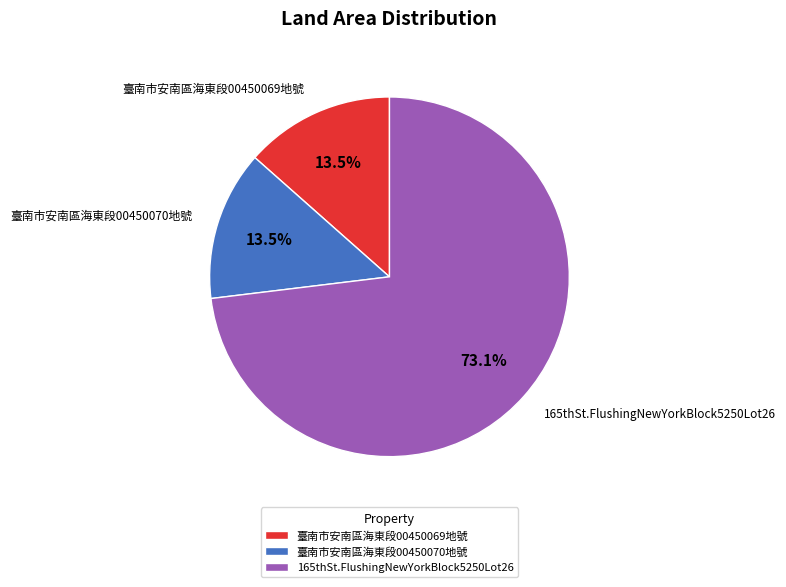

Which slice is the largest?

165thSt.FlushingNewYorkBlock5250Lot26